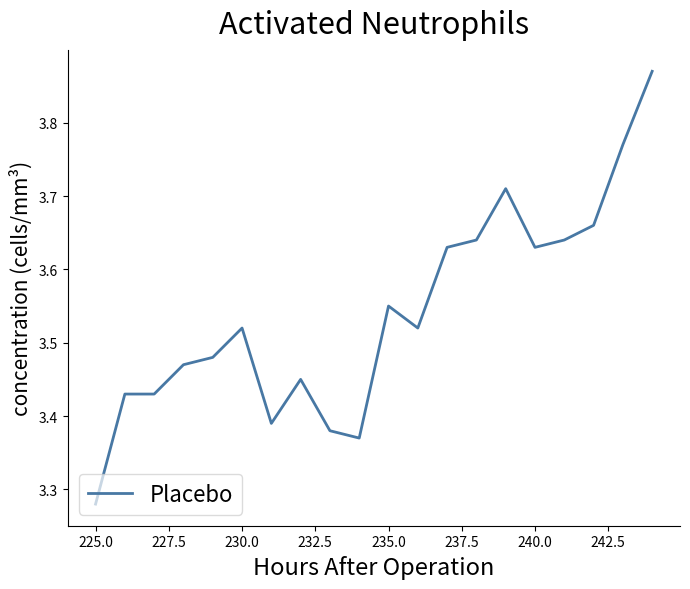

The value at 13 is 5.8. True or false?

False